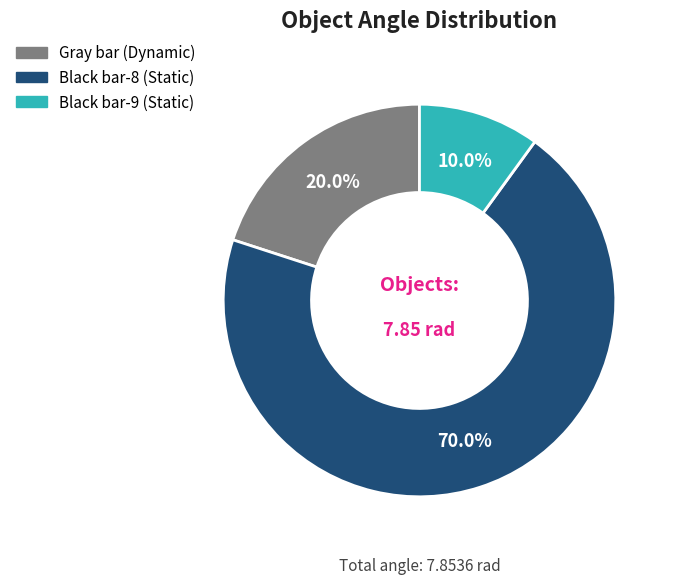

Is there a majority slice in this chart?

Yes